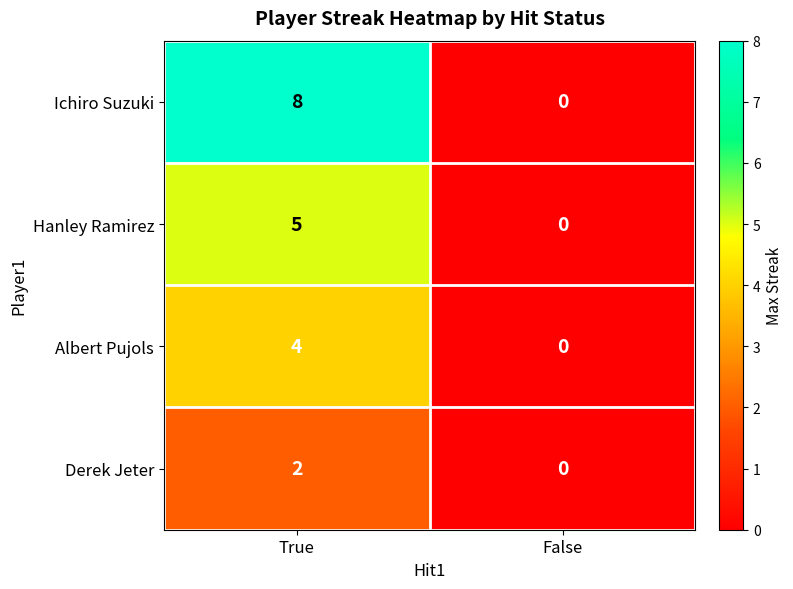

What is the sum of all Albert Pujols values?

4